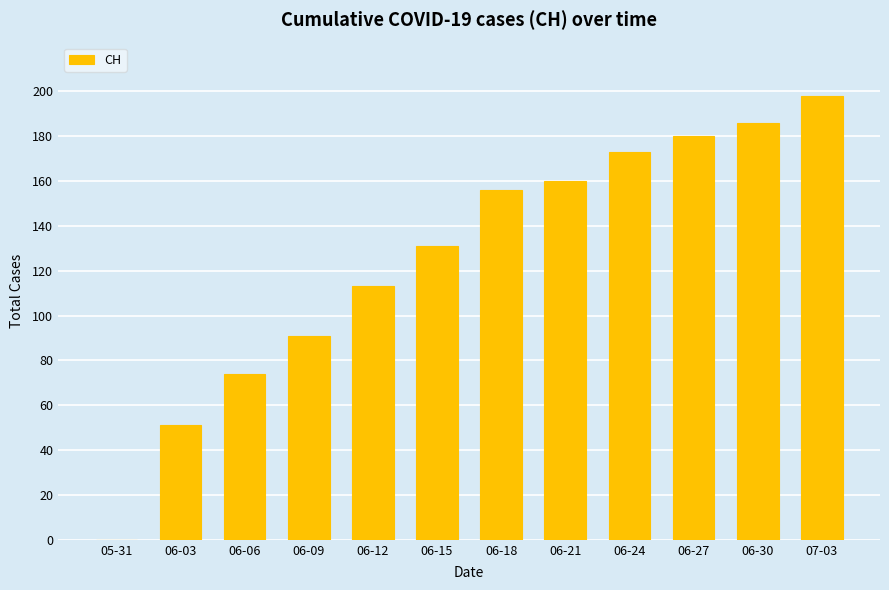

What is the sum of all values?

1513